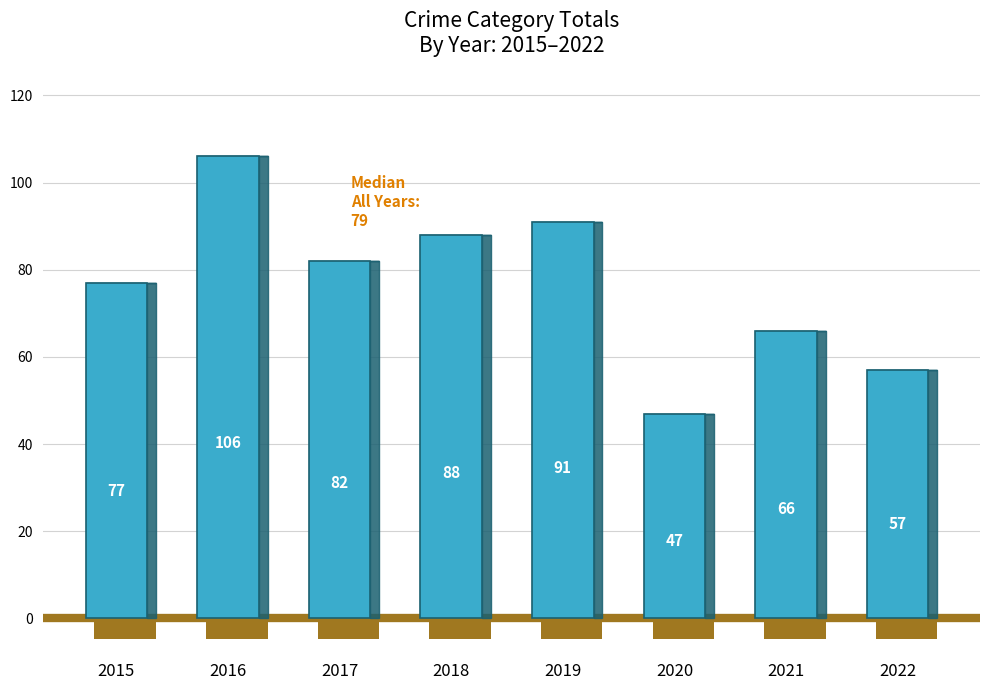

Reading left to right, extract all data points from this chart.

2015=77	2016=106	2017=82	2018=88	2019=91	2020=47	2021=66	2022=57